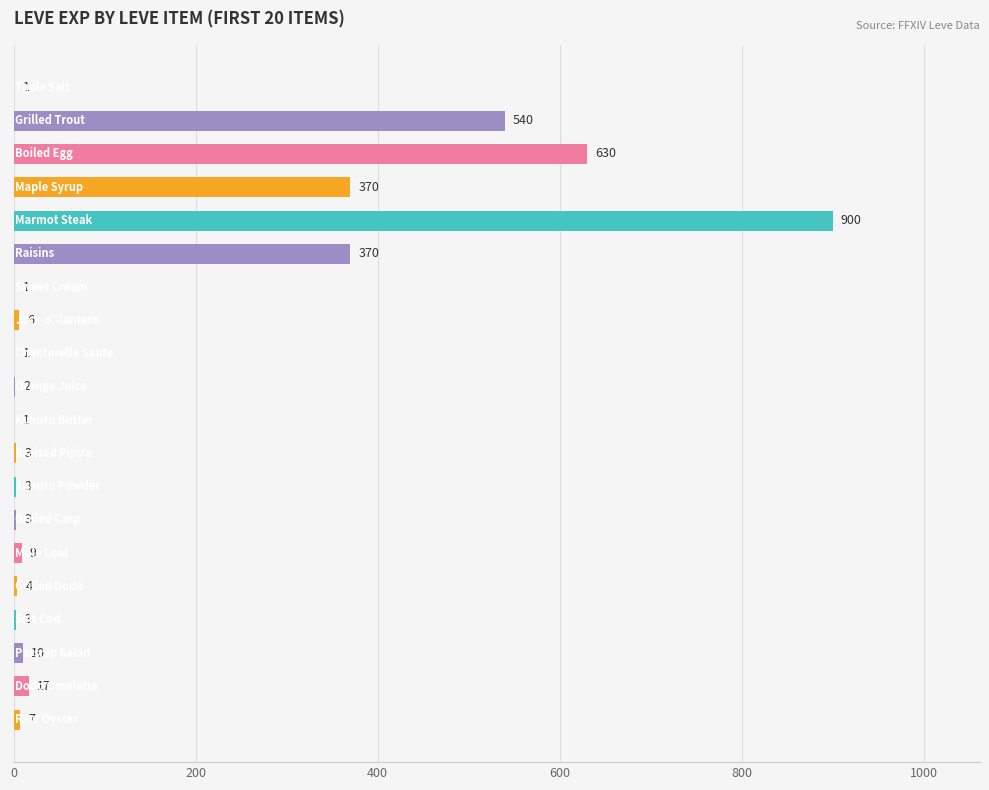

What is the sum of all values?

2881